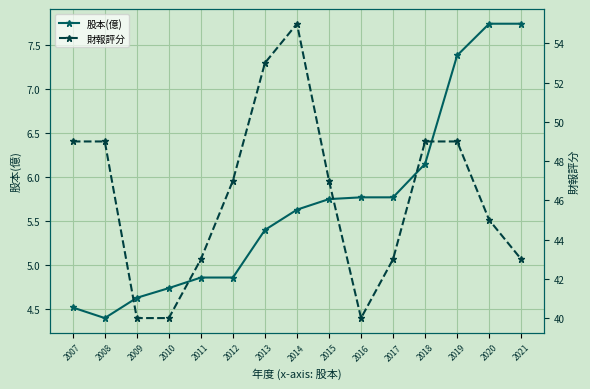

What is the maximum value shown in the chart?

55.0